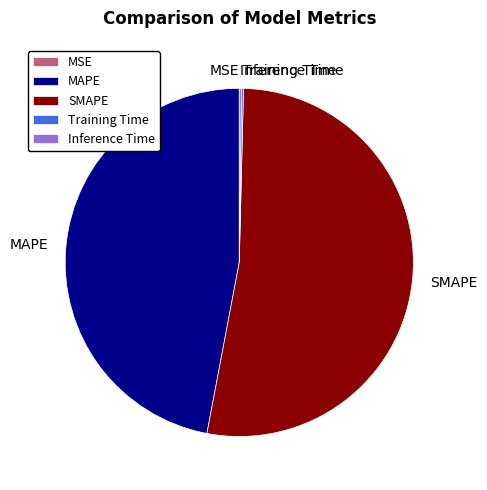

What is the largest slice in the pie chart?

SMAPE